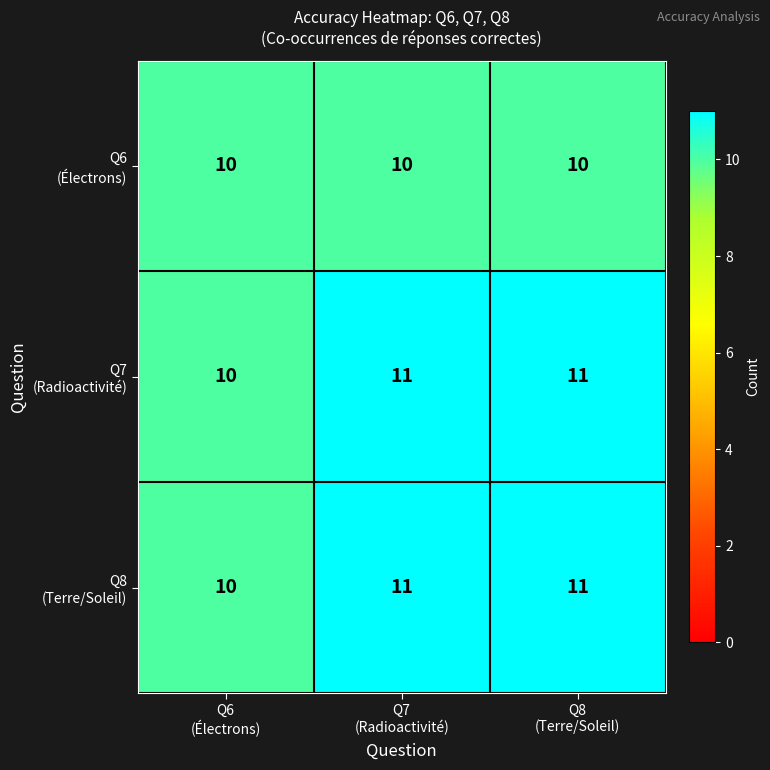

What is the greatest value displayed?

11